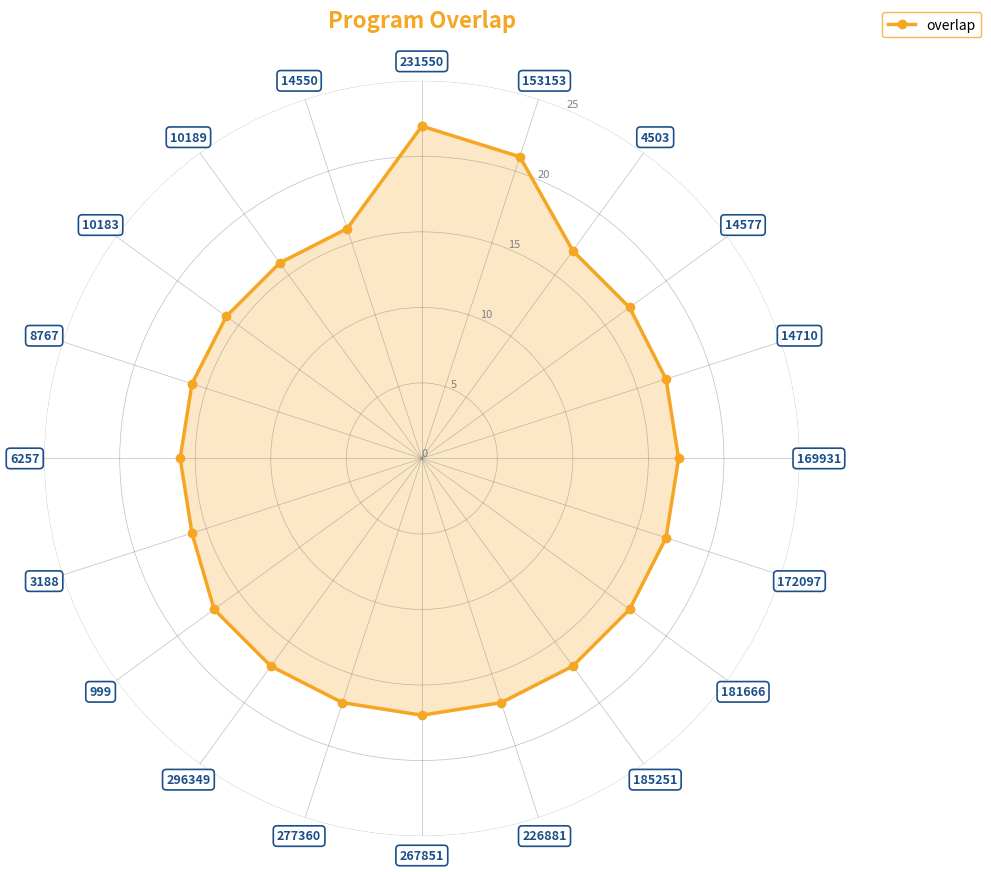

What position from the right is 185251?

13